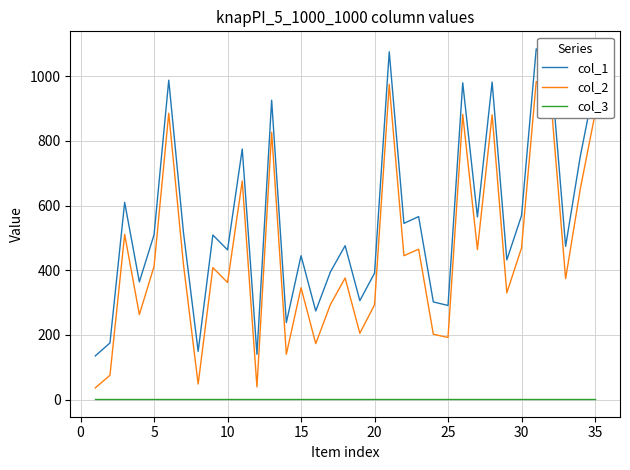

What is the difference between the second highest and minimum values in the col_1 series?

941